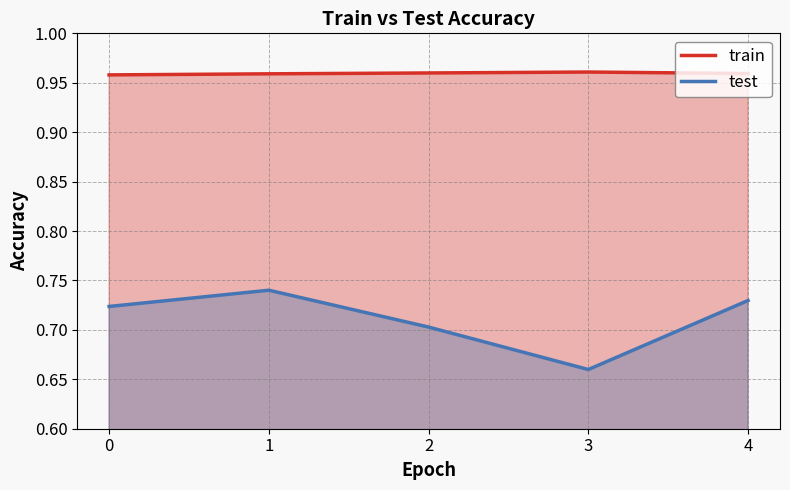

Between 1 and 2, which series saw the biggest shift?

test